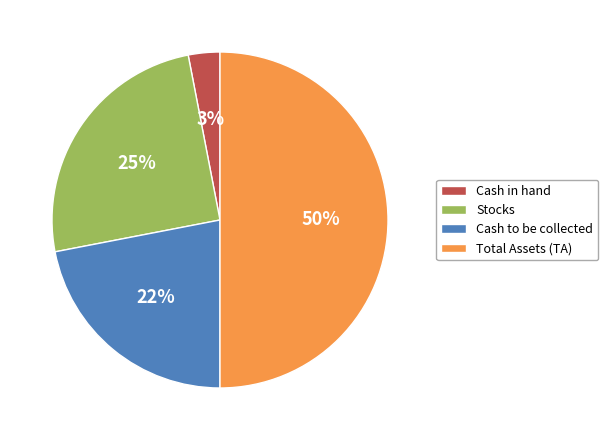

Does Cash in hand represent more than half of the total?

No